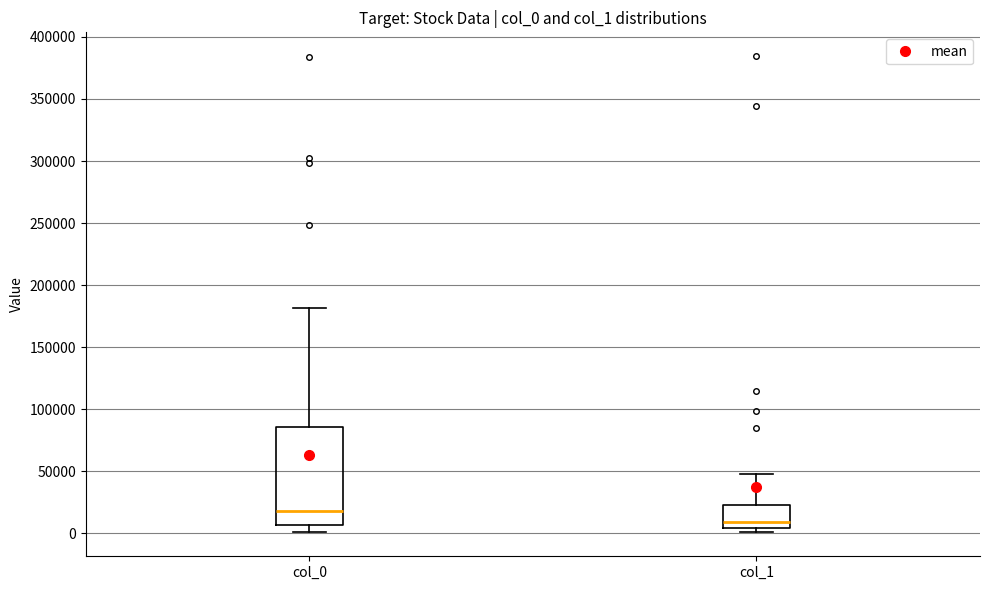

Reading left to right, read every box against the y-axis: the position of its median line, the range the box covers, and the ends of its whiskers. The values are not printed on the chart, so give them approximately, as read against the axis.

col_0: median 20000, box 5000 to 85000, whiskers 0 to 180000
col_1: median 10000, box 5000 to 25000, whiskers 0 to 50000